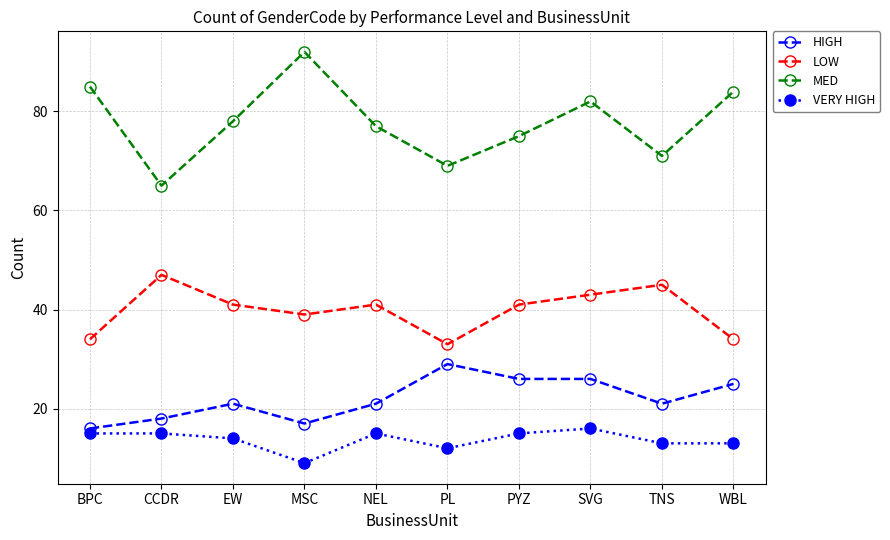

What is the label of the 8th point from the right?

EW